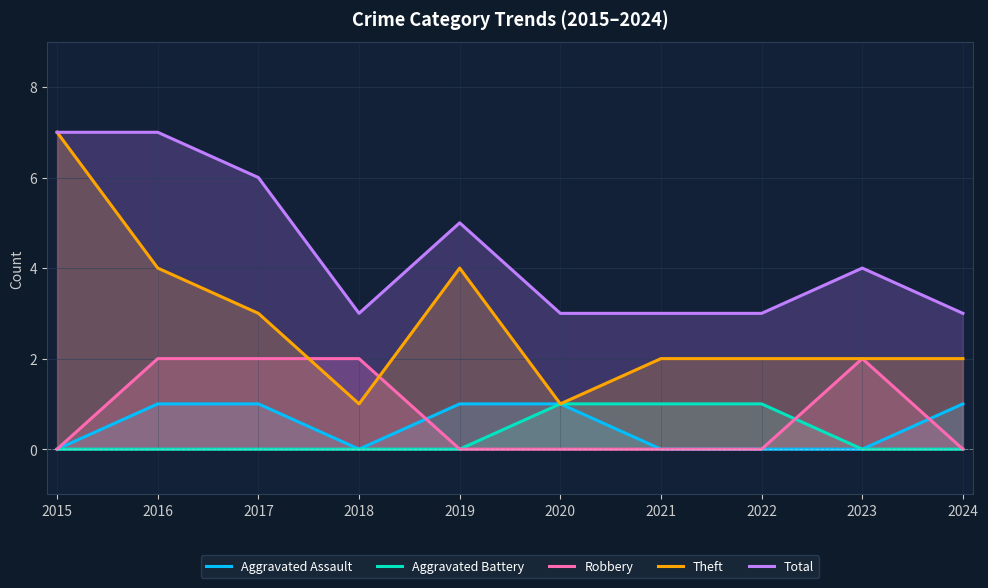

At which label is Aggravated Assault closest to 0?

2015